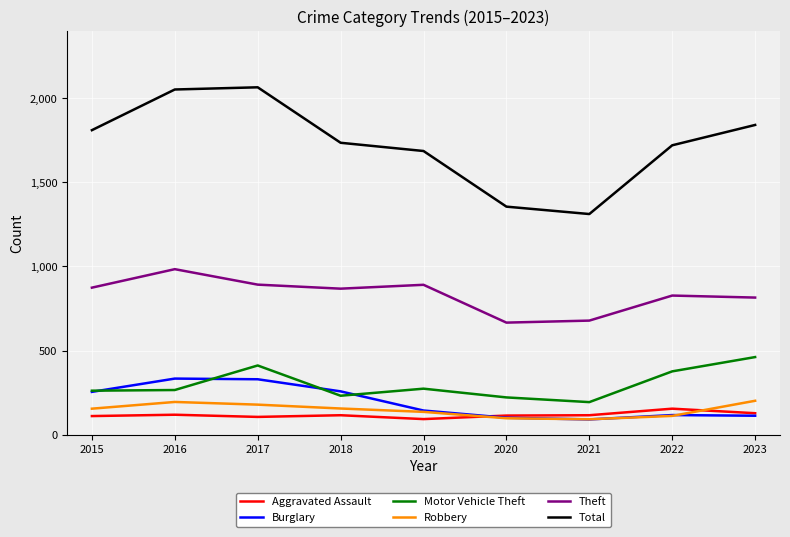

Between 2015 and 2016, which series saw the biggest shift?

Total